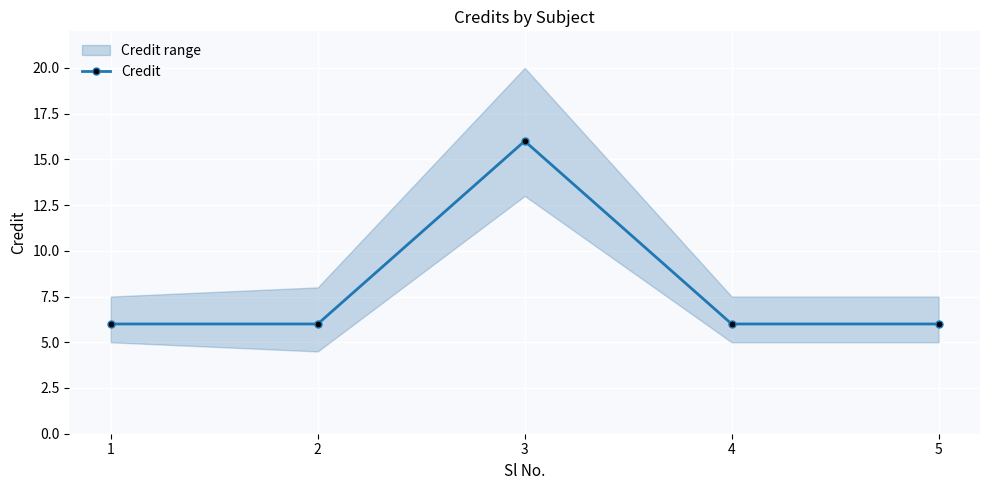

The chart shows a value of 8 at 2. True or false?

False